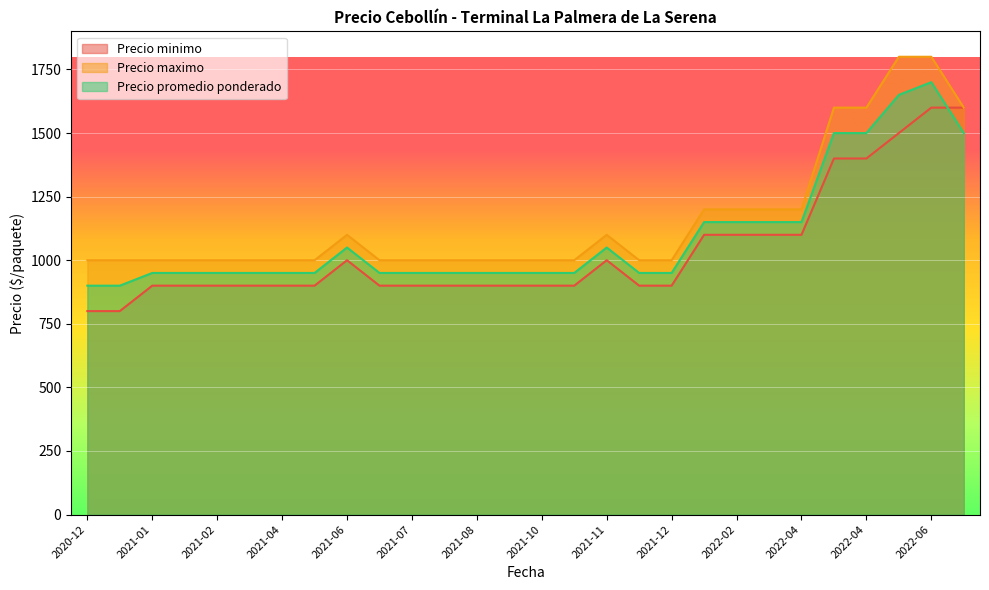

How many lines are shown in the chart?

3